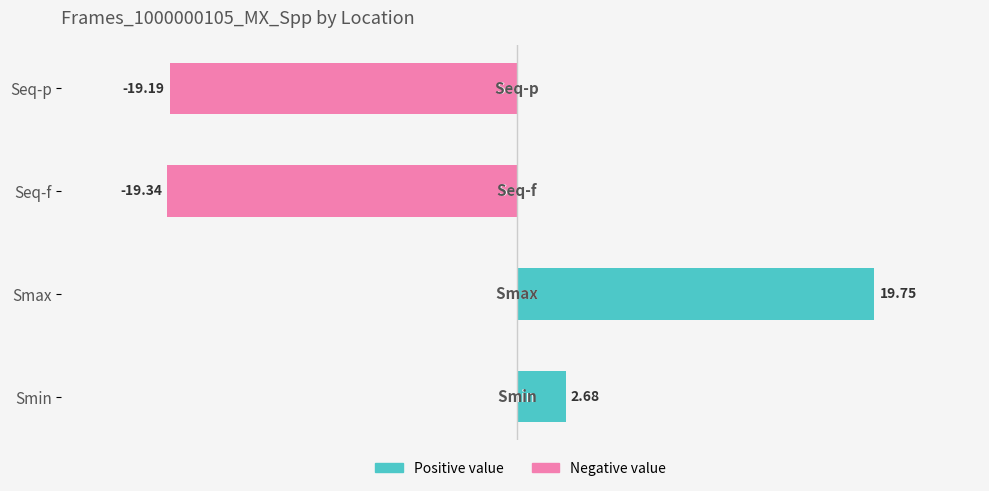

The value of Positive at Seq-p is 8.3. True or false?

False